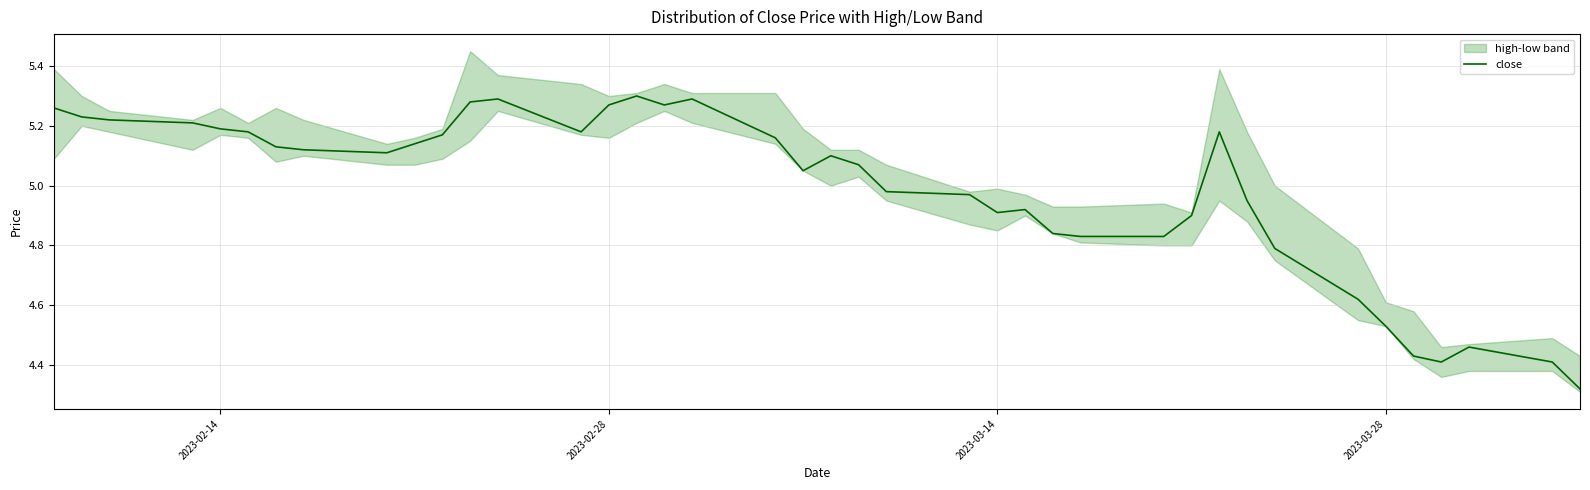

What is the sum of all values?

199.5